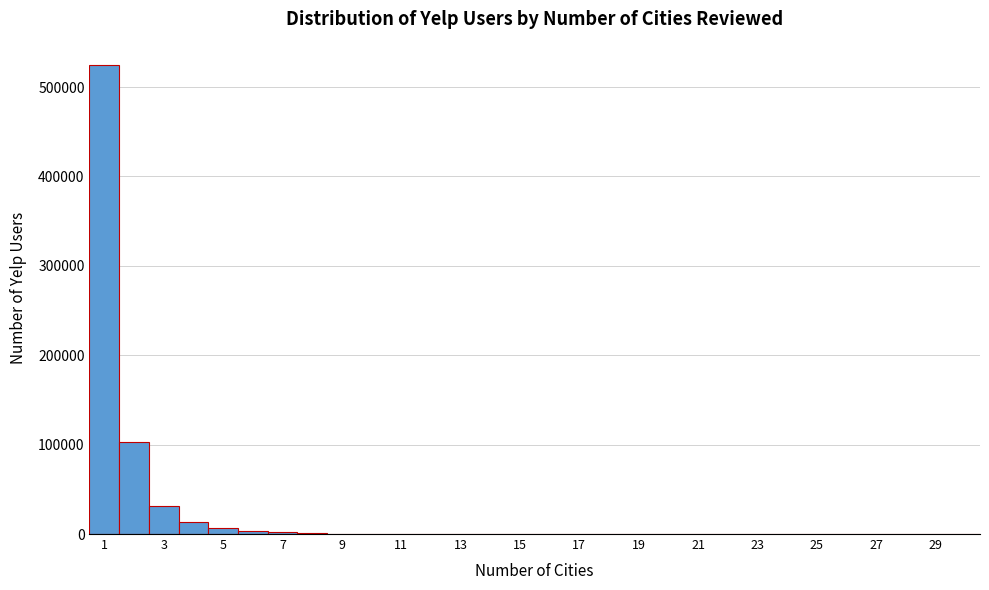

Which range on the x-axis has the tallest bar?

0.5 to 1.5